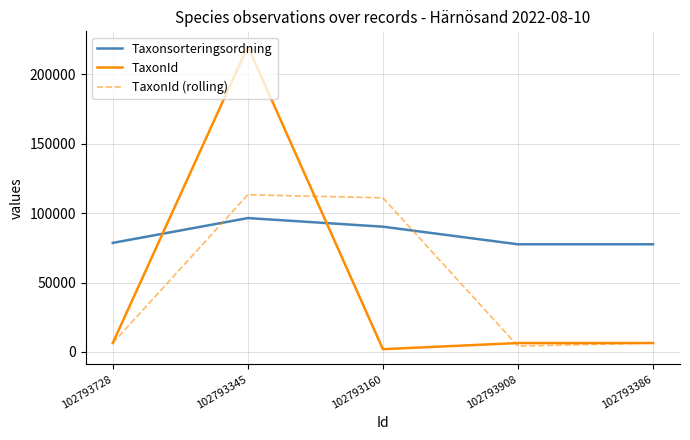

Is it true that TaxonId equals 6456.0 at 102793728?

True